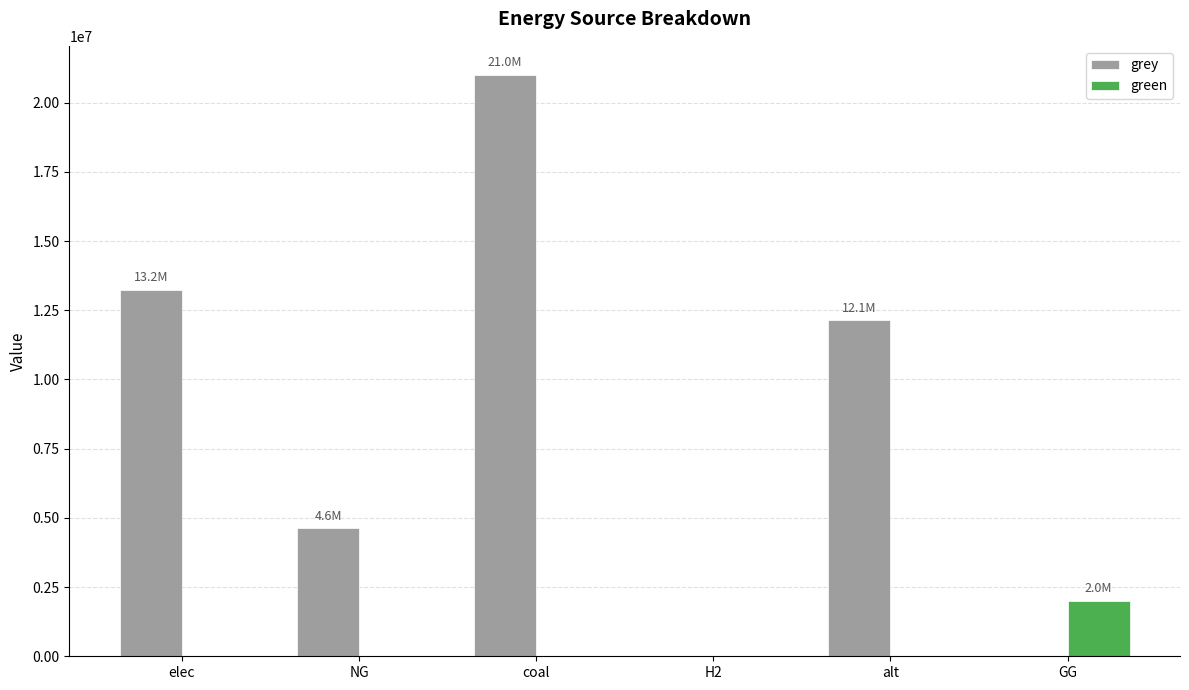

What is the maximum value for green?

2000000.0